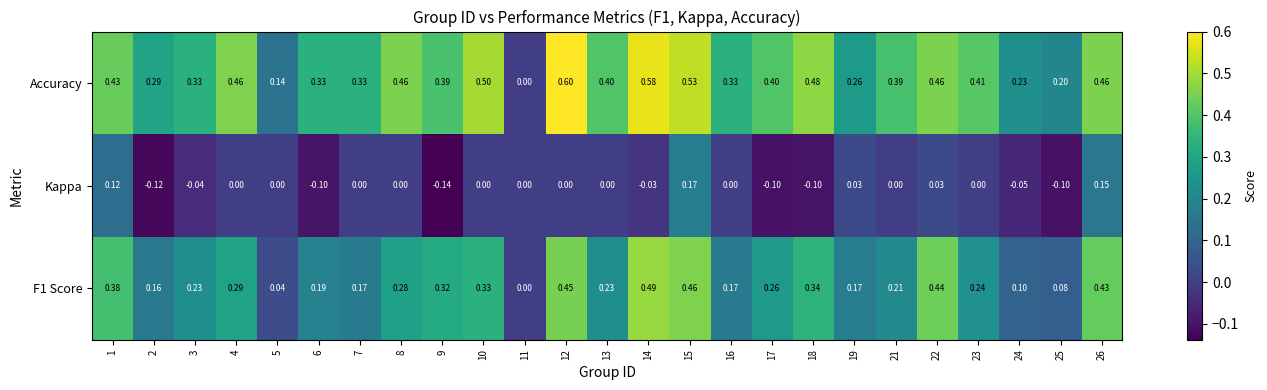

Which series has the largest total across all categories?

Accuracy